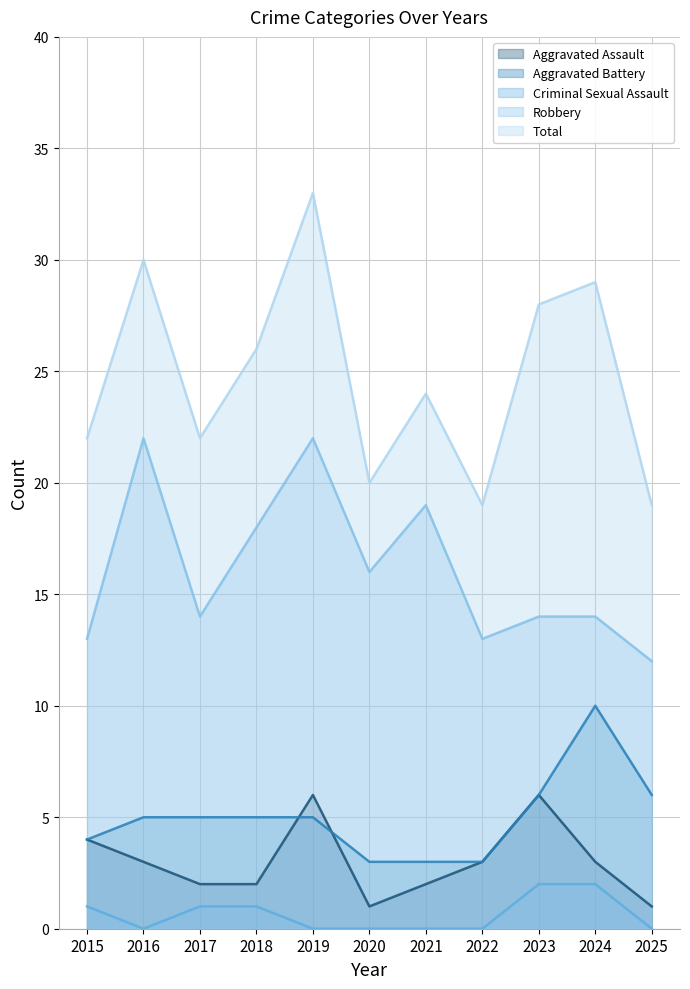

Reading right to left, transcribe all the data shown in this chart.

Aggravated Assault: 2025=1	2024=3	2023=6	2022=3	2021=2	2020=1	2019=6	2018=2	2017=2	2016=3	2015=4
Aggravated Battery: 2025=6	2024=10	2023=6	2022=3	2021=3	2020=3	2019=5	2018=5	2017=5	2016=5	2015=4
Criminal Sexual Assault: 2025=0	2024=2	2023=2	2022=0	2021=0	2020=0	2019=0	2018=1	2017=1	2016=0	2015=1
Robbery: 2025=12	2024=14	2023=14	2022=13	2021=19	2020=16	2019=22	2018=18	2017=14	2016=22	2015=13
Total: 2025=19	2024=29	2023=28	2022=19	2021=24	2020=20	2019=33	2018=26	2017=22	2016=30	2015=22